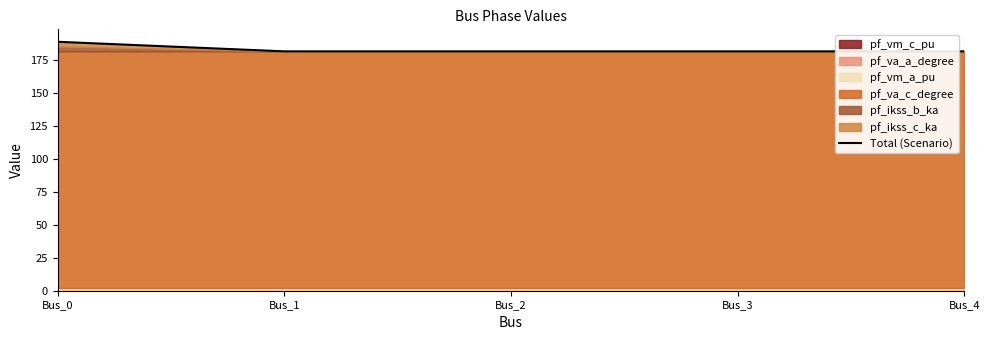

True or false: there are more than 2 points higher than both neighbors.

False